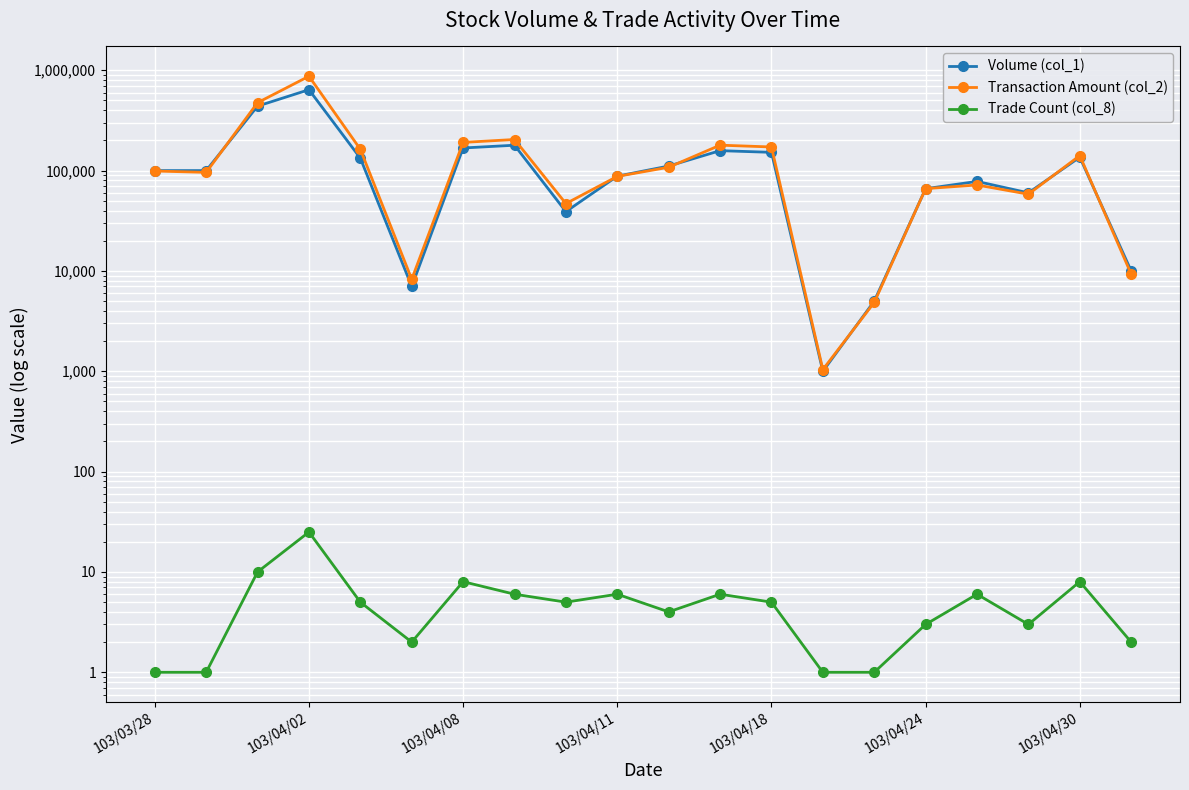

How many data points does each series have?

20